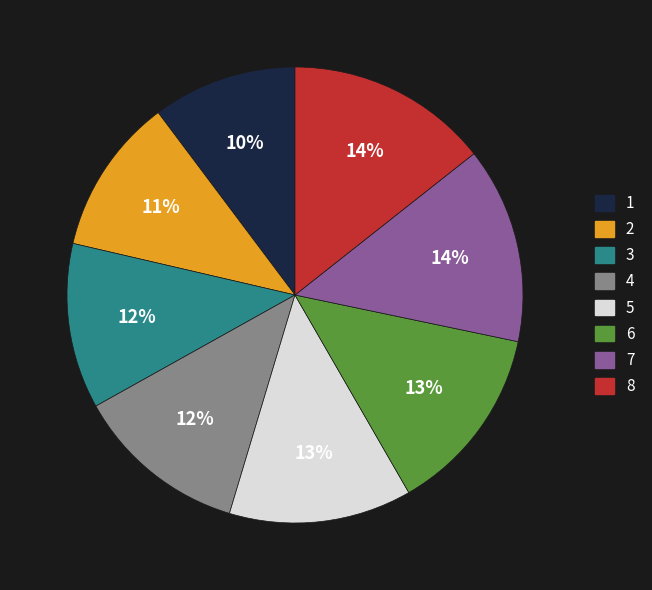

Which slice is the smallest?

1